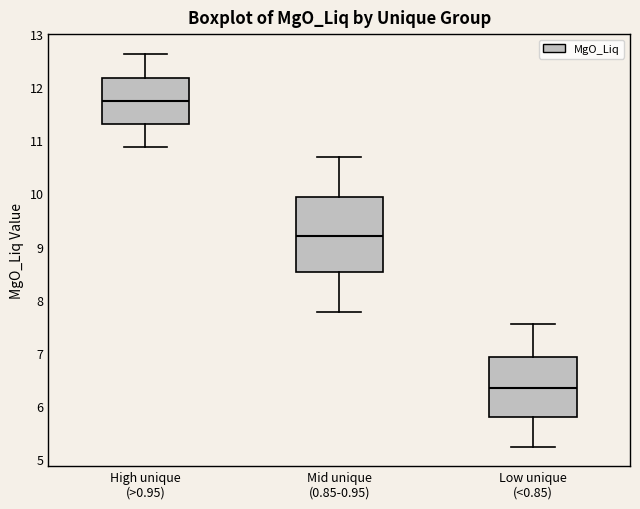

Reading left to right, transcribe this box plot: for each box, give where its median line is, the range the box spans, and where its two whiskers end, as read against the y-axis. The values are not printed on the chart, so give them approximately, as read against the axis.

High unique (>0.95): median 11.7, box 11.3 to 12.2, whiskers 10.9 to 12.6
Mid unique (0.85-0.95): median 9.2, box 8.5 to 9.9, whiskers 7.8 to 10.7
Low unique (<0.85): median 6.3, box 5.8 to 6.9, whiskers 5.2 to 7.5